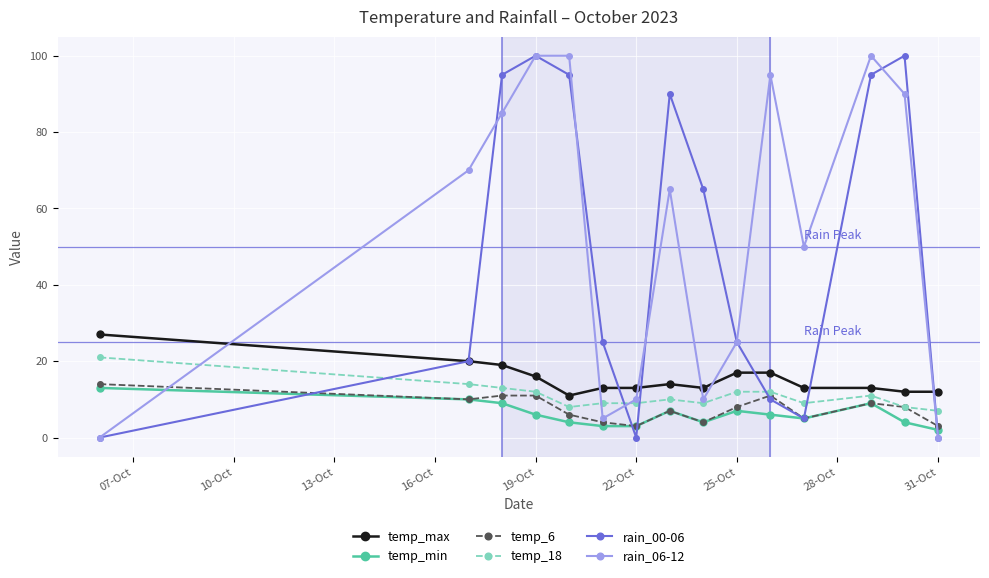

Reading left to right, transcribe all the data shown in this chart.

temp_max: 27	20	19	16	11	13	13	14	13	17	17	13	13	12	12
temp_min: 13	10	9	6	4	3	3	7	4	7	6	5	9	4	2
temp_6: 14	10	11	11	6	4	3	7	4	8	11	5	9	8	3
temp_18: 21	14	13	12	8	9	9	10	9	12	12	9	11	8	7
rain_00-06: 0	20	95	100	95	25	0	90	65	25	10	5	95	100	0
rain_06-12: 0	70	85	100	100	5	10	65	10	25	95	50	100	90	0